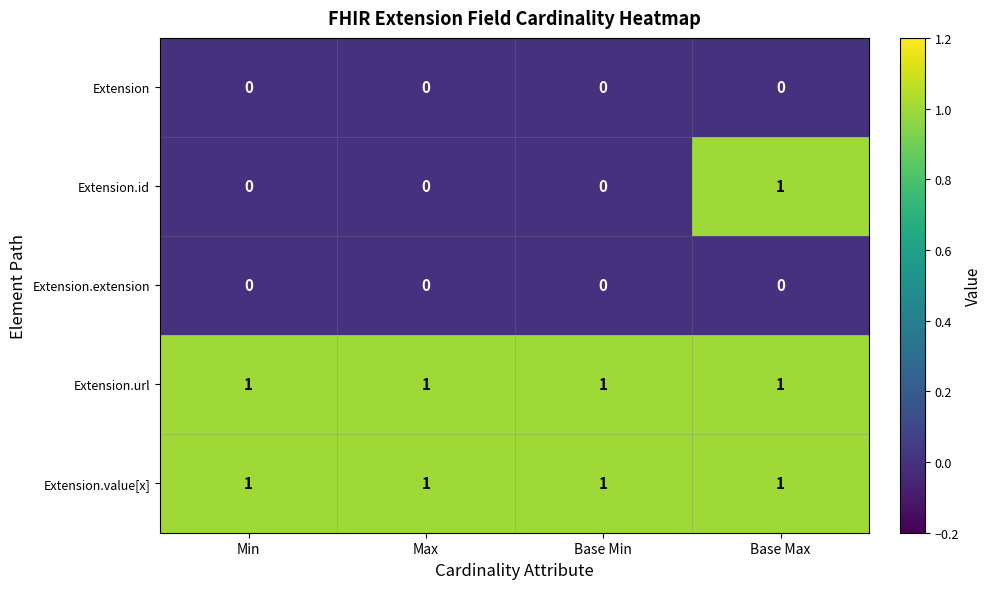

Is it true that Extension.value[x] equals 1 at Min?

True